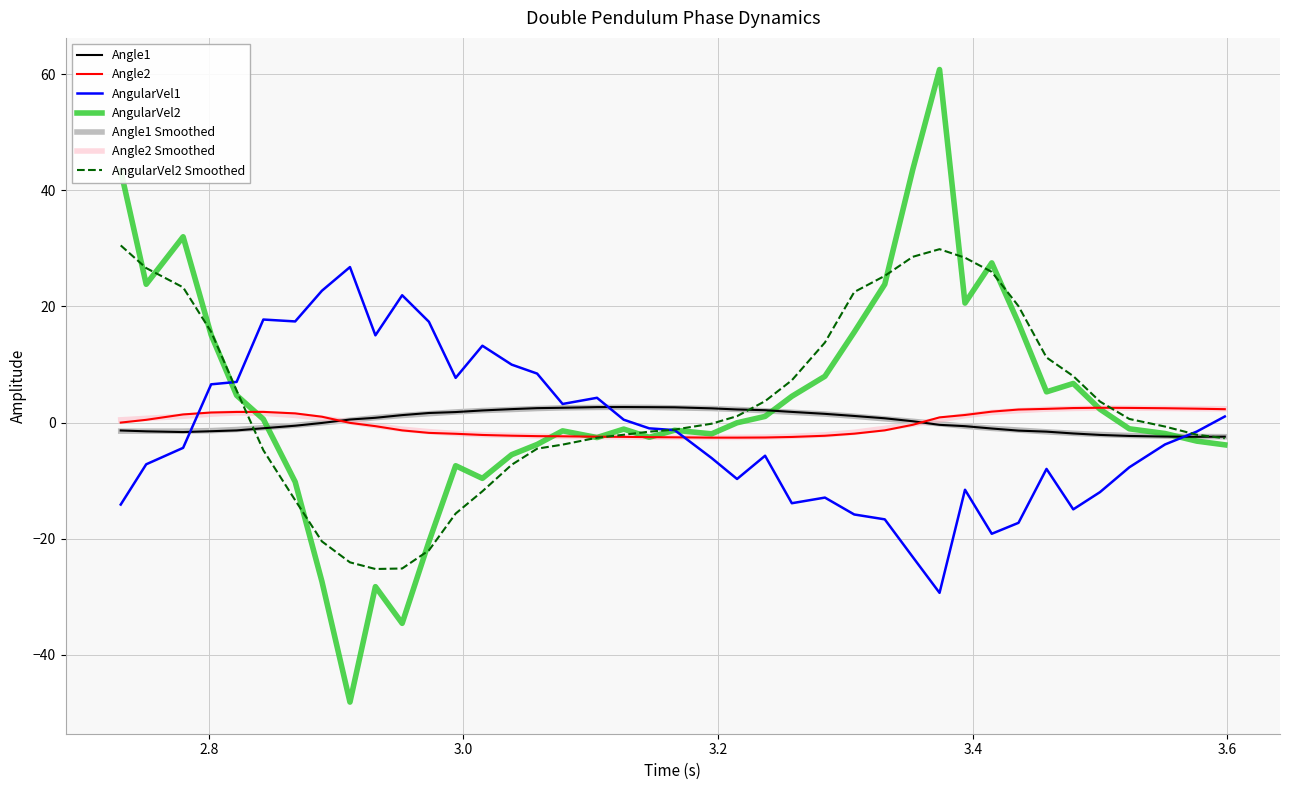

What is the minimum value for AngularVel1?

-29.4